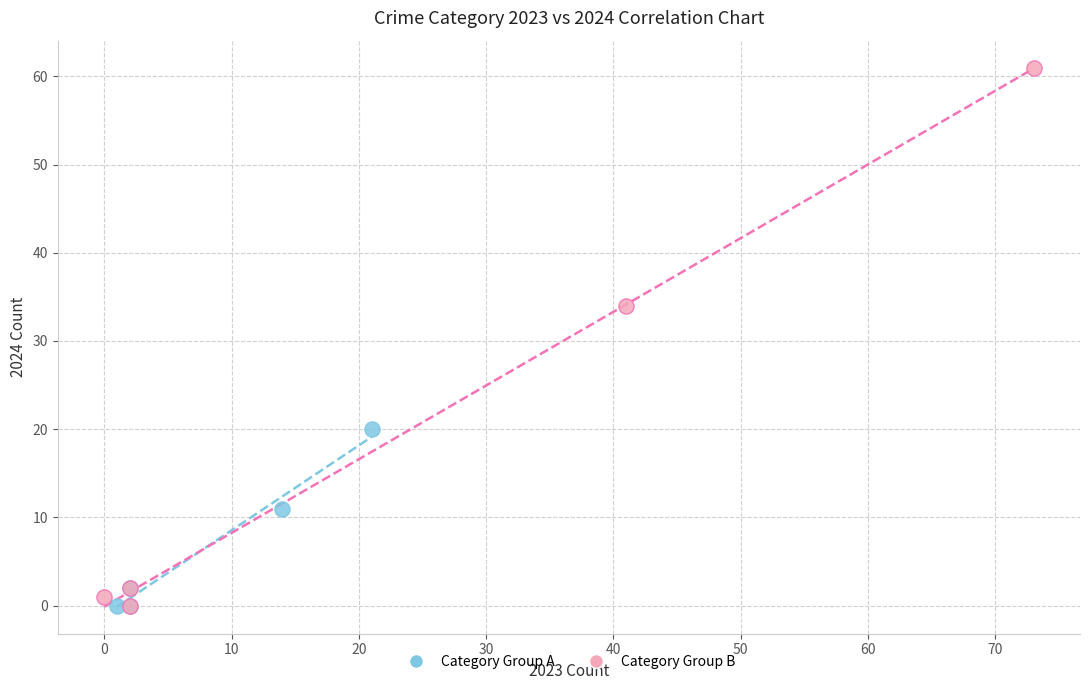

Which series has the largest Y range (max minus min)?

Category Group B